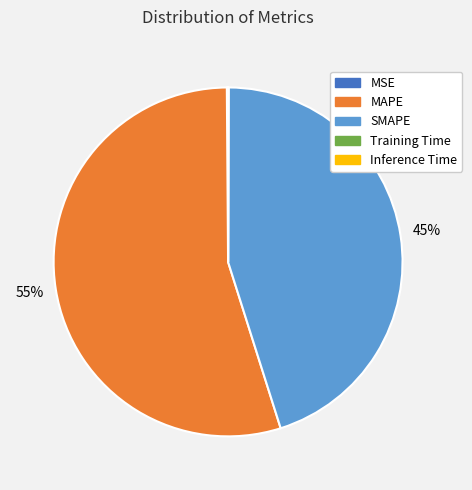

Which category has the biggest portion of the pie?

MAPE